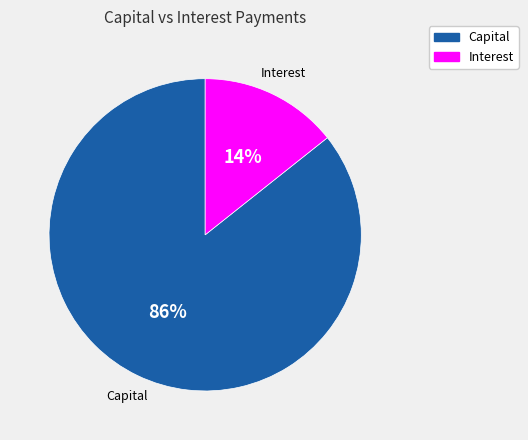

Count the number of slices in the pie.

2